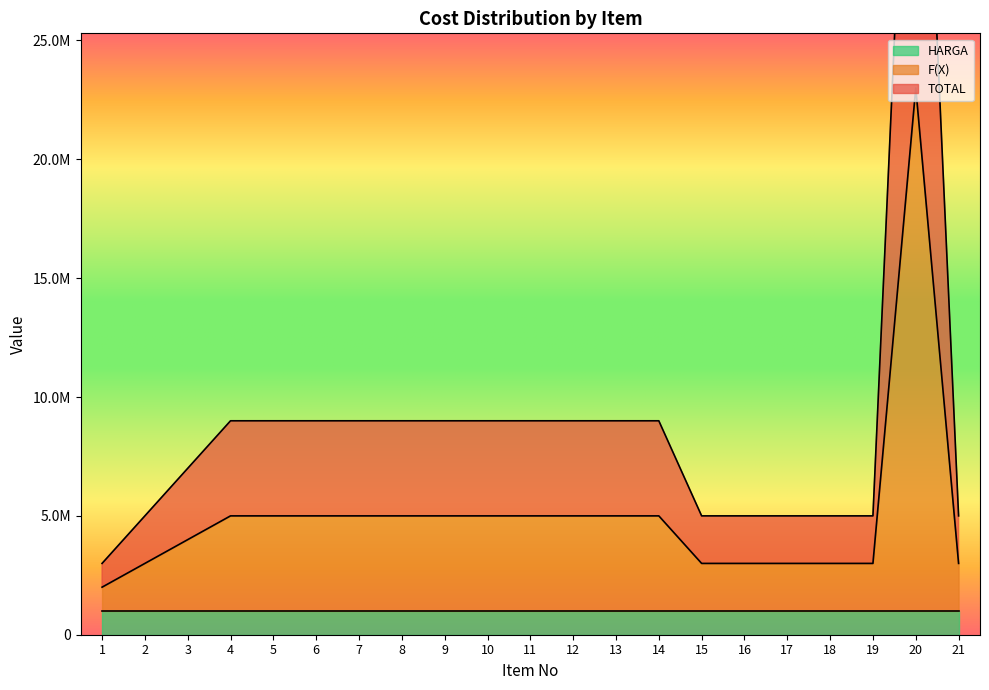

How many data points does each series have?

21